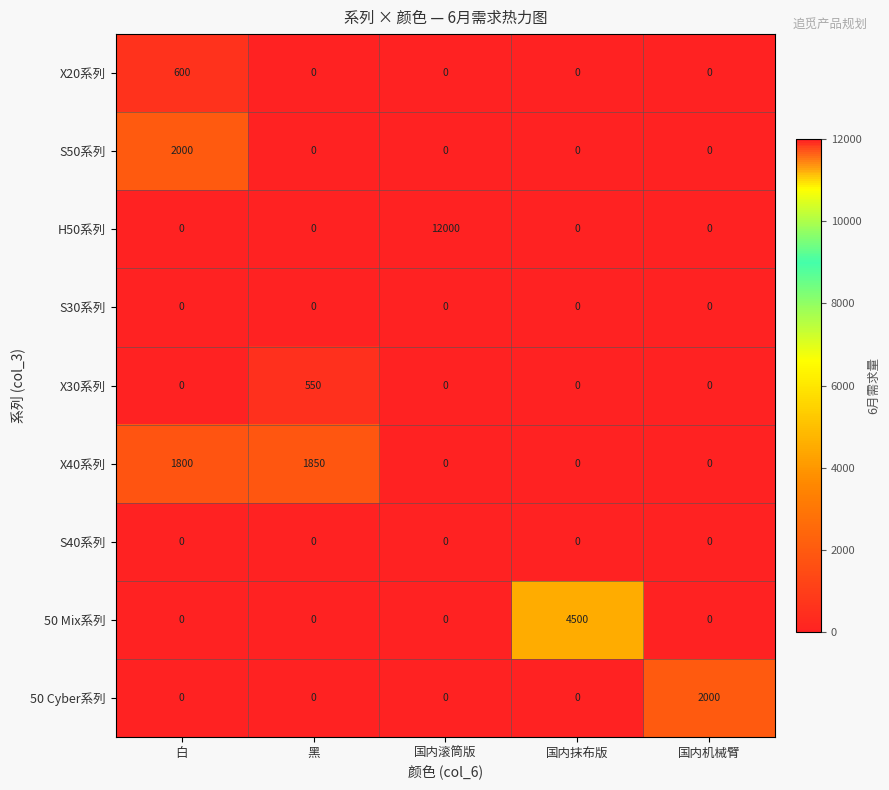

What is the difference between the X20系列 values at 白 and 国内滚筒版?

600